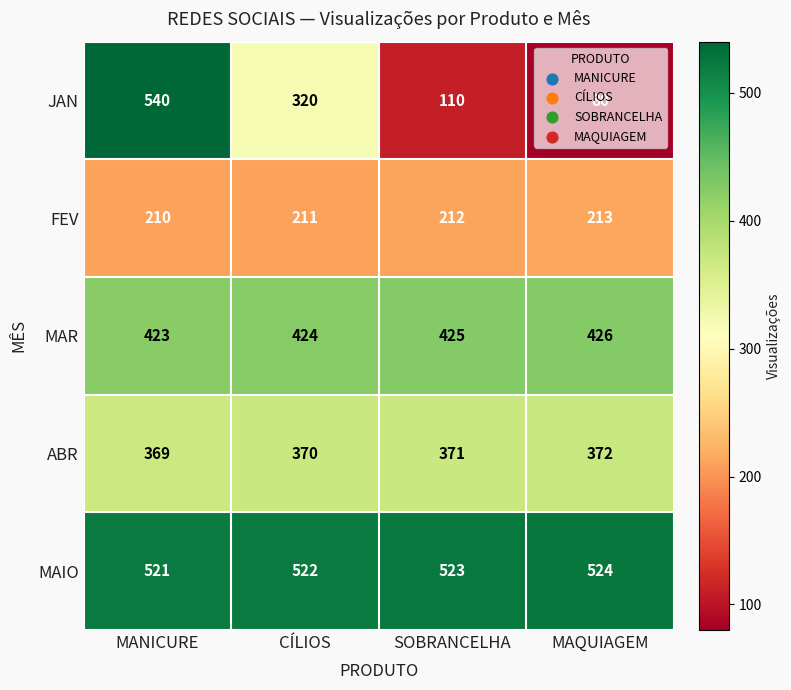

What is the greatest value displayed?

540